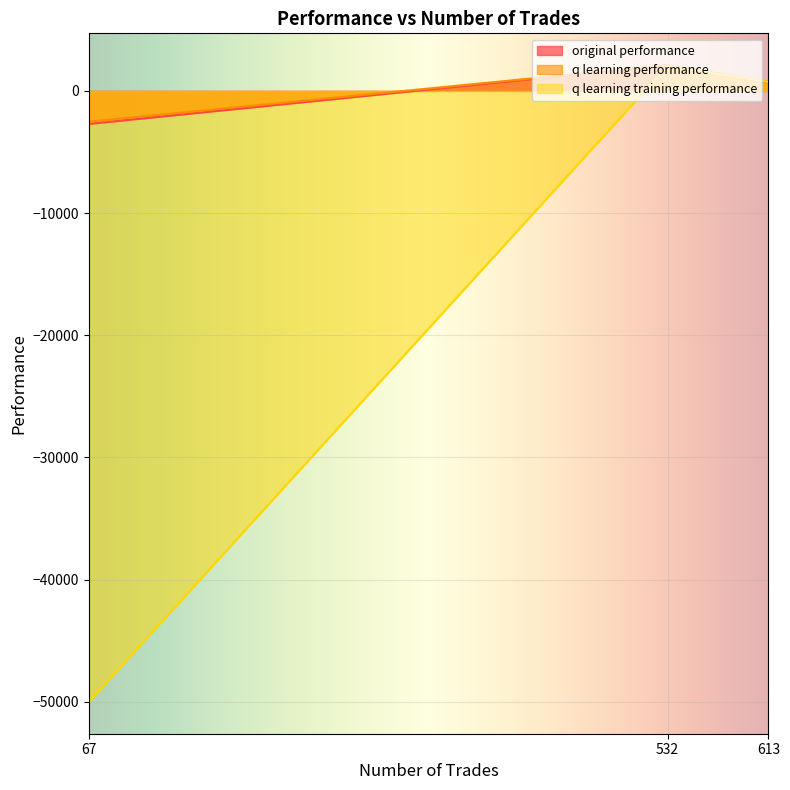

What is the total value across all series at 532?

6242.4